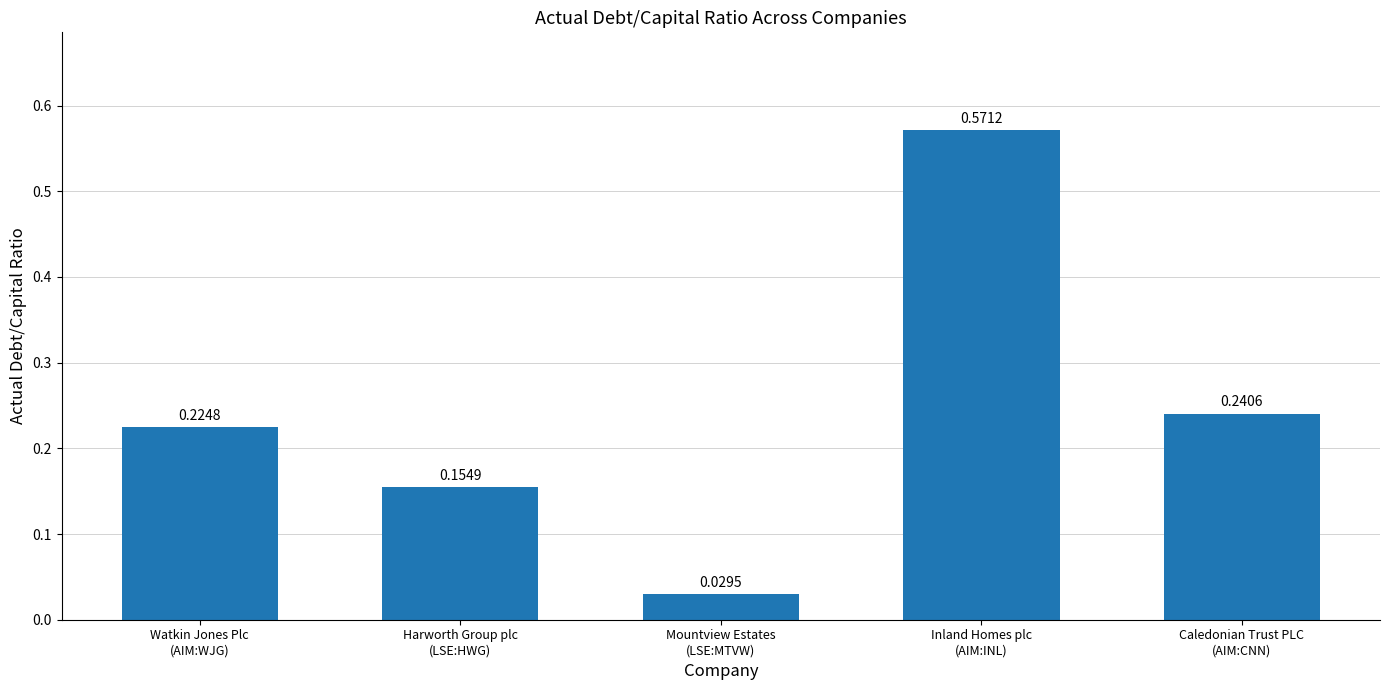

What is the difference between the maximum and minimum values?

0.5